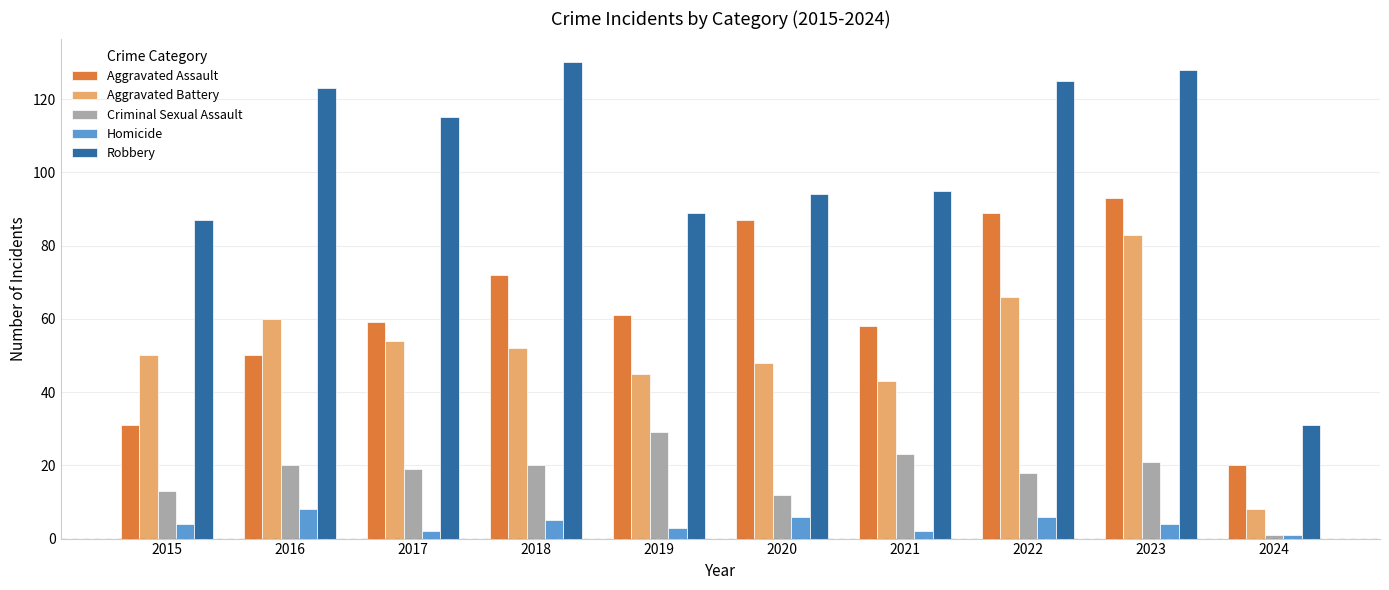

Reading left to right, transcribe all the data shown in this chart.

Aggravated Assault: 31	50	59	72	61	87	58	89	93	20
Aggravated Battery: 50	60	54	52	45	48	43	66	83	8
Criminal Sexual Assault: 13	20	19	20	29	12	23	18	21	1
Homicide: 4	8	2	5	3	6	2	6	4	1
Robbery: 87	123	115	130	89	94	95	125	128	31